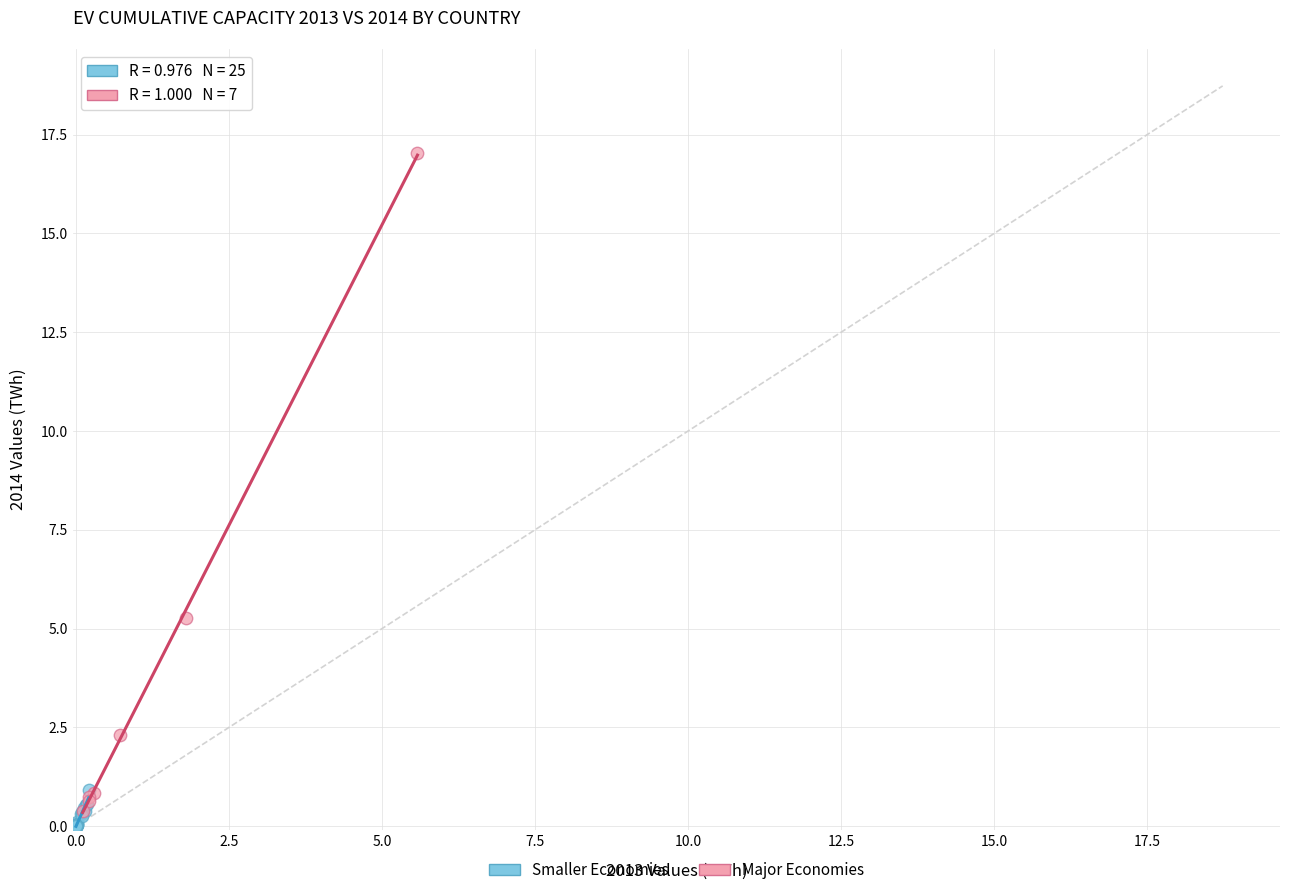

Which series has the widest spread of Y values?

Major Economies